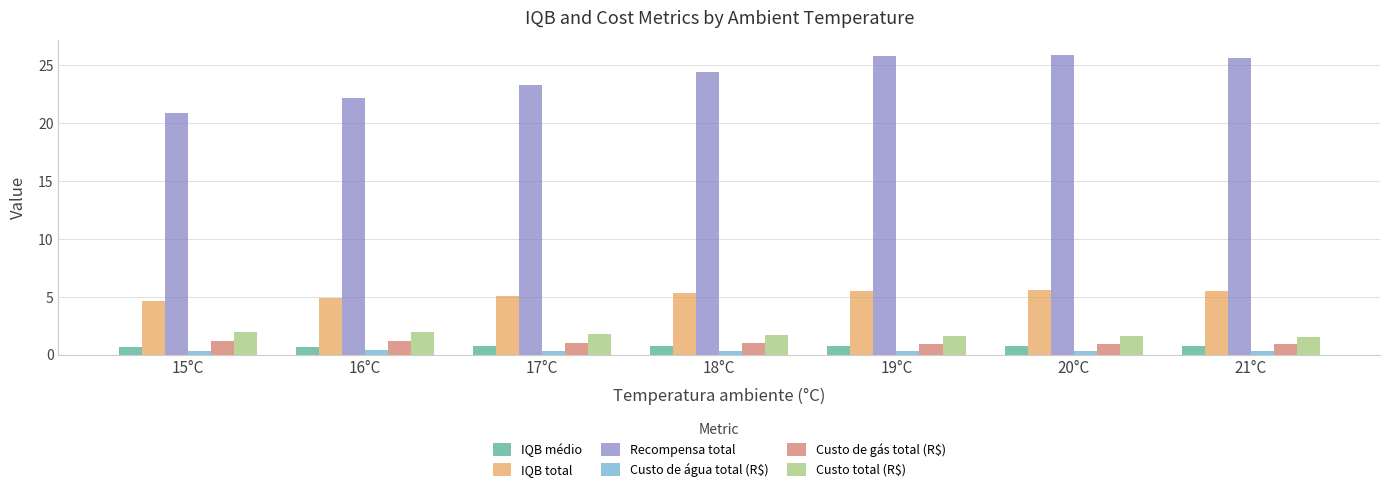

What position from the right is 17°C?

5